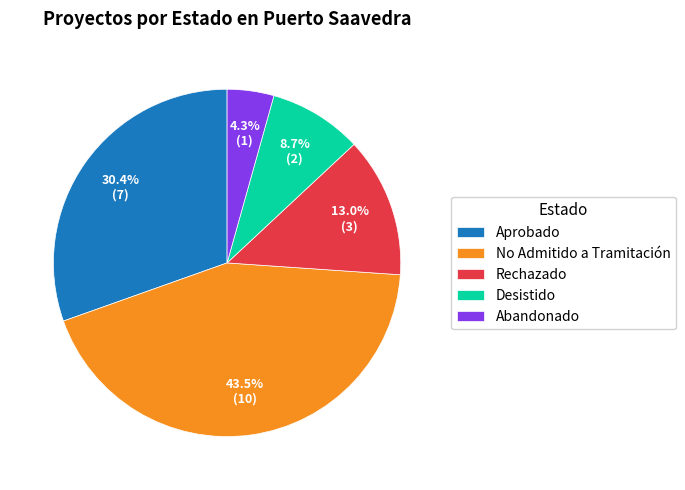

Combined, do No Admitido a Tramitación and Aprobado account for over 50%?

Yes